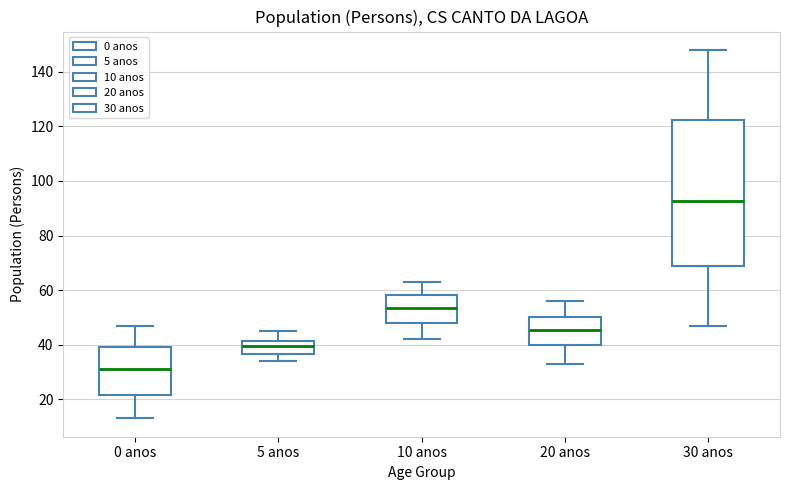

Which box has the highest median line?

30 anos